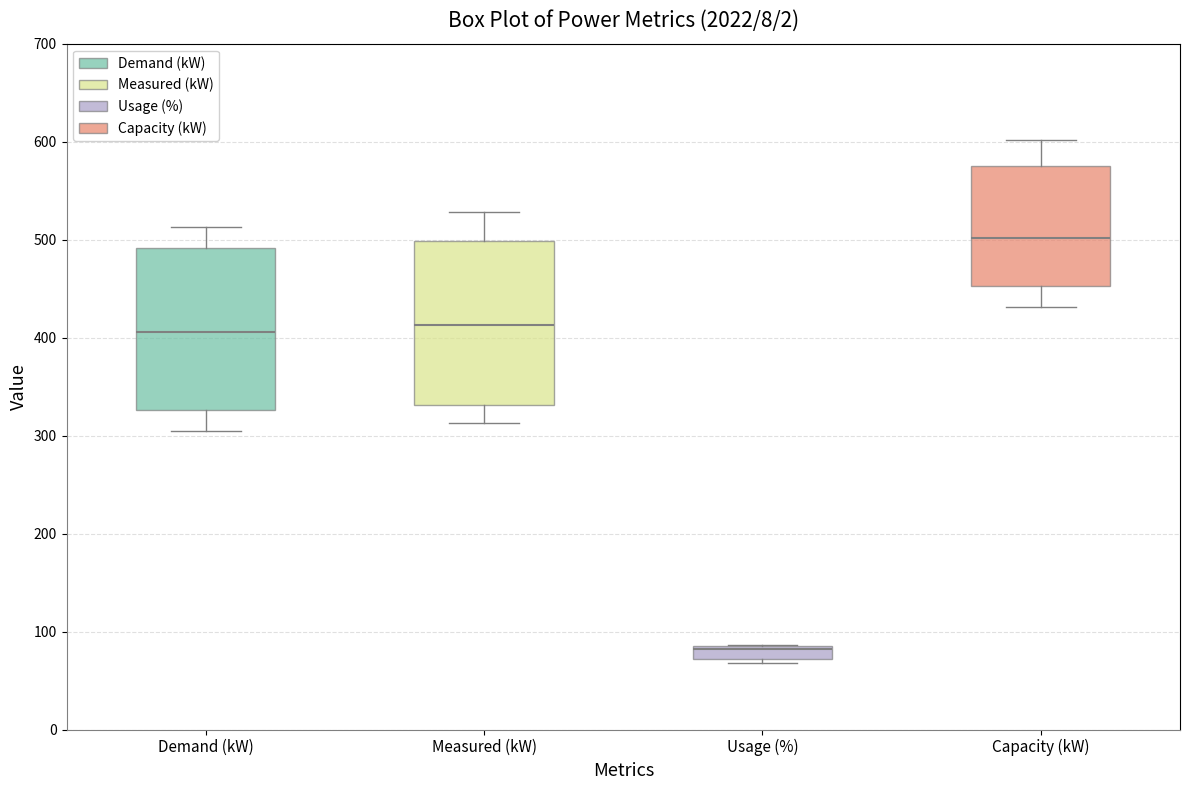

Which box's median line is the lowest?

Usage (%)